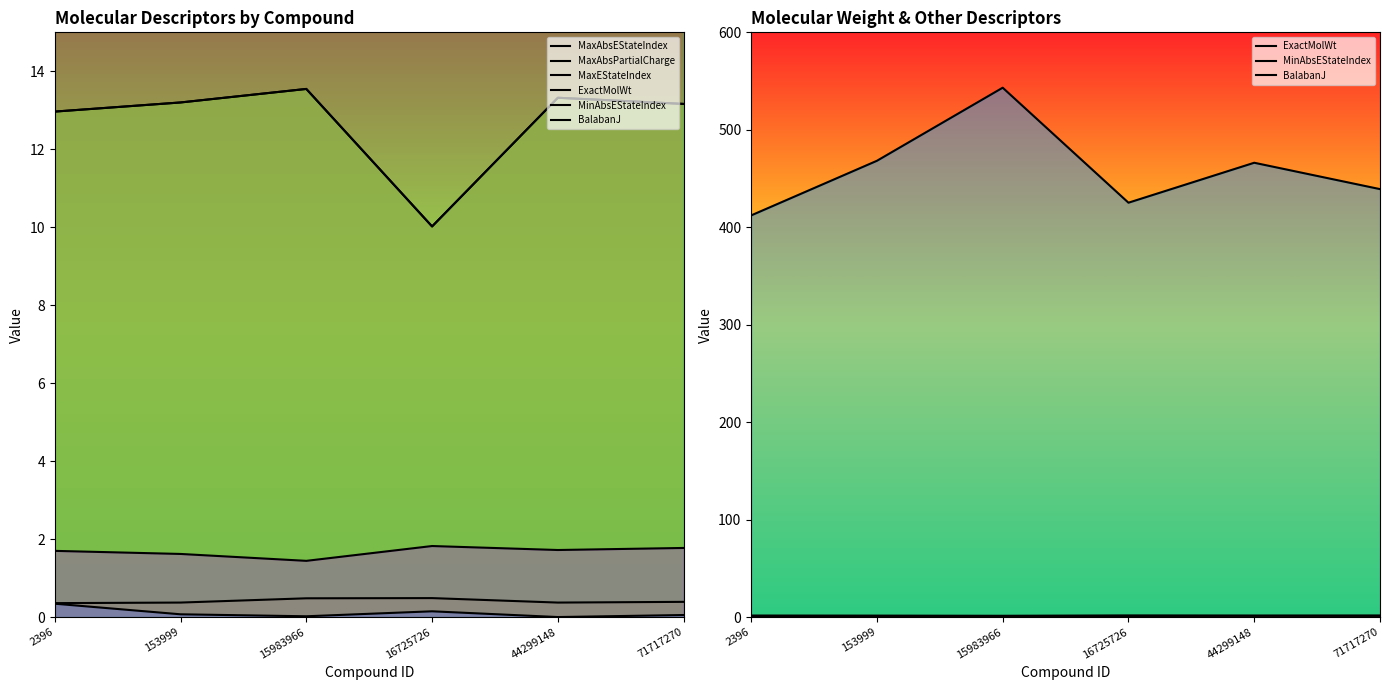

Count the number of data series in this chart.

6